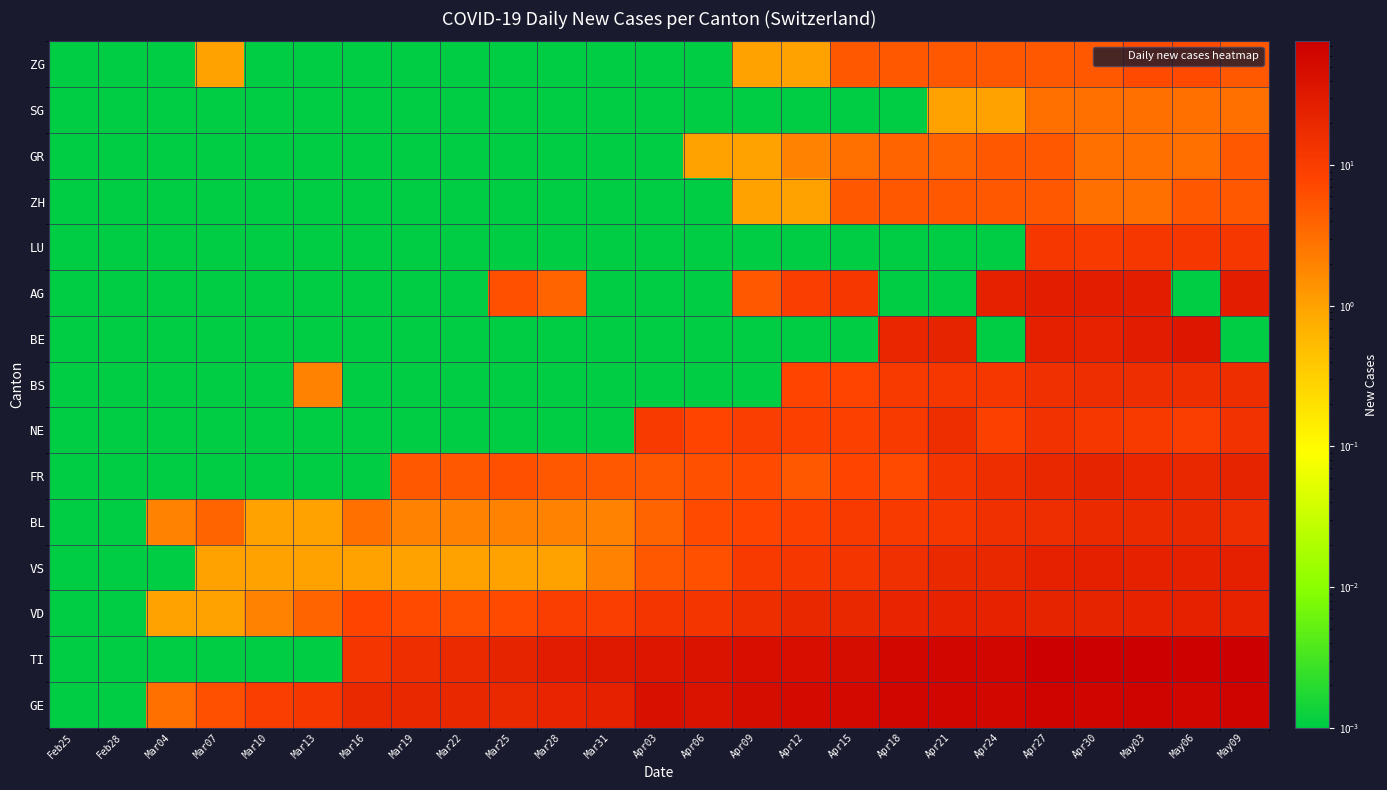

At how many categories does at least one series exceed 44?

11